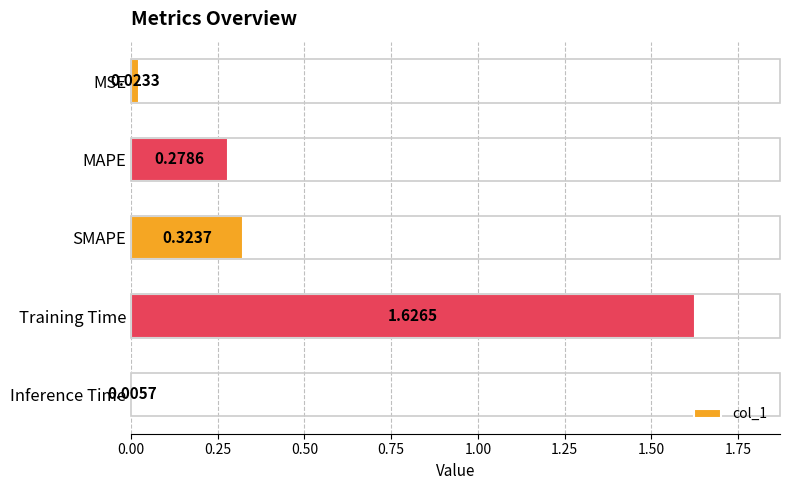

What is the average value?

0.5